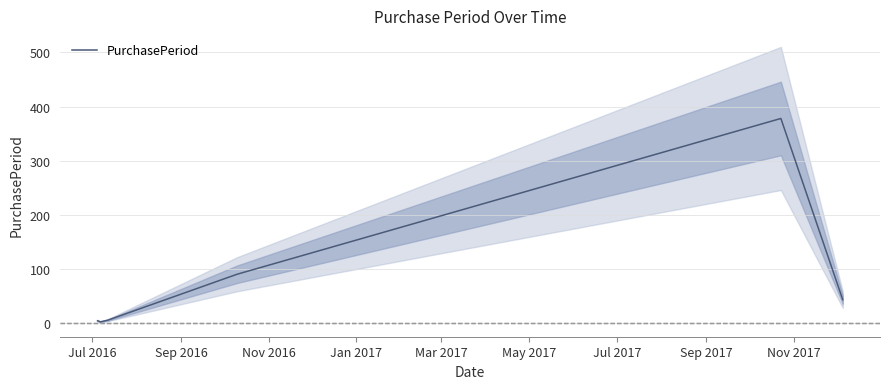

What is the highest value of the PurchasePeriod series?

378